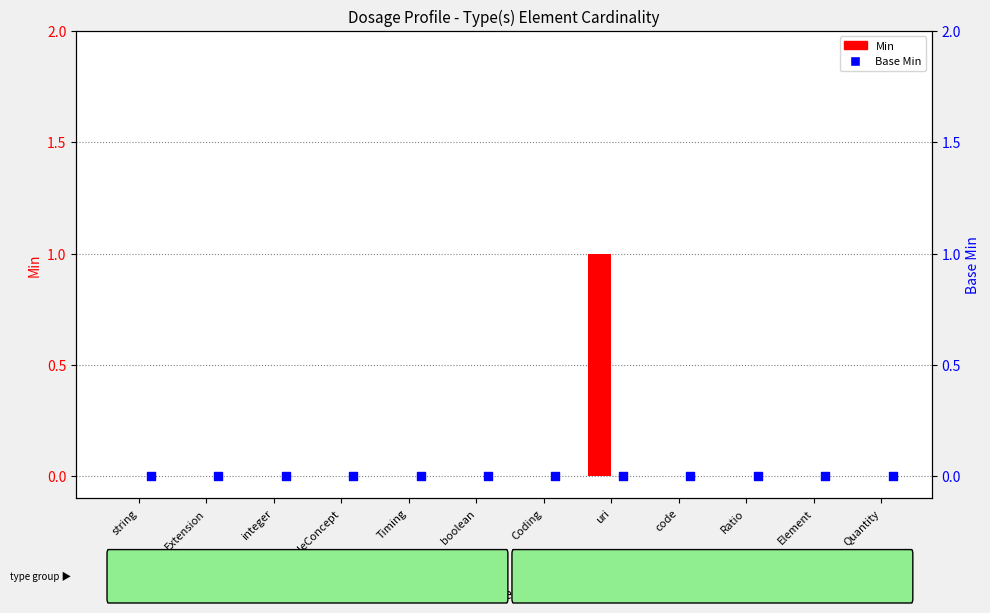

What are all the series names shown in the legend?

Min, Base Min